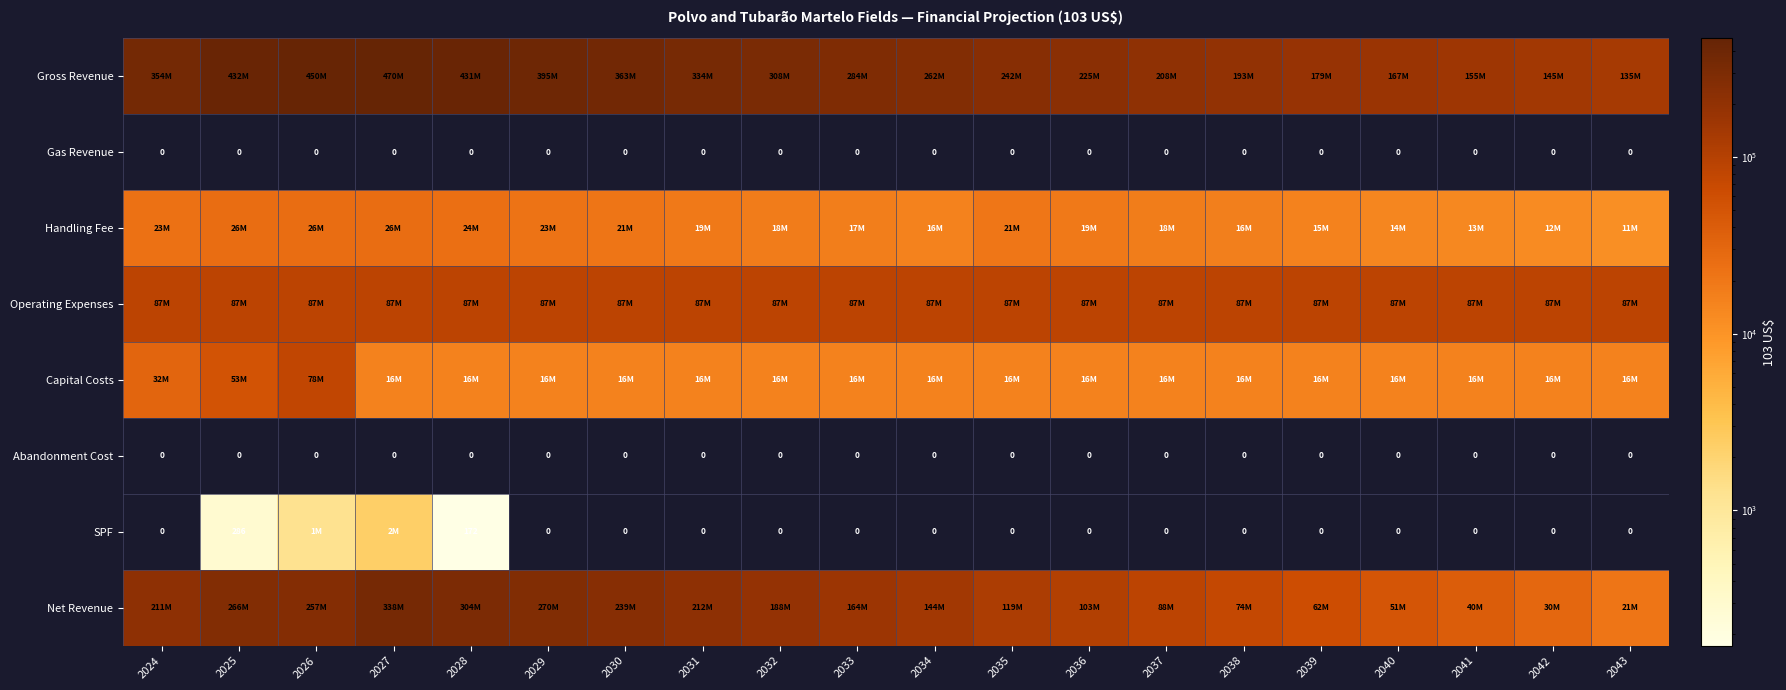

The value of Abandonment Cost at 2031 is 0. True or false?

True